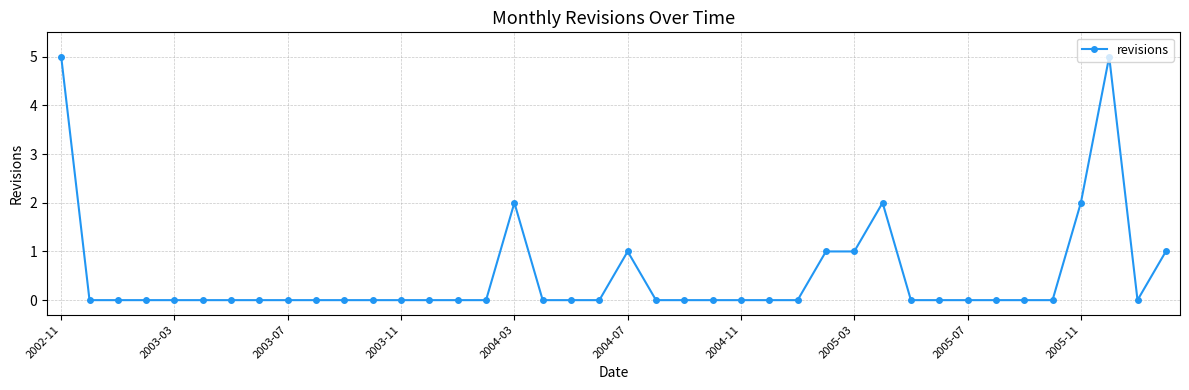

How many series are shown in this chart?

1